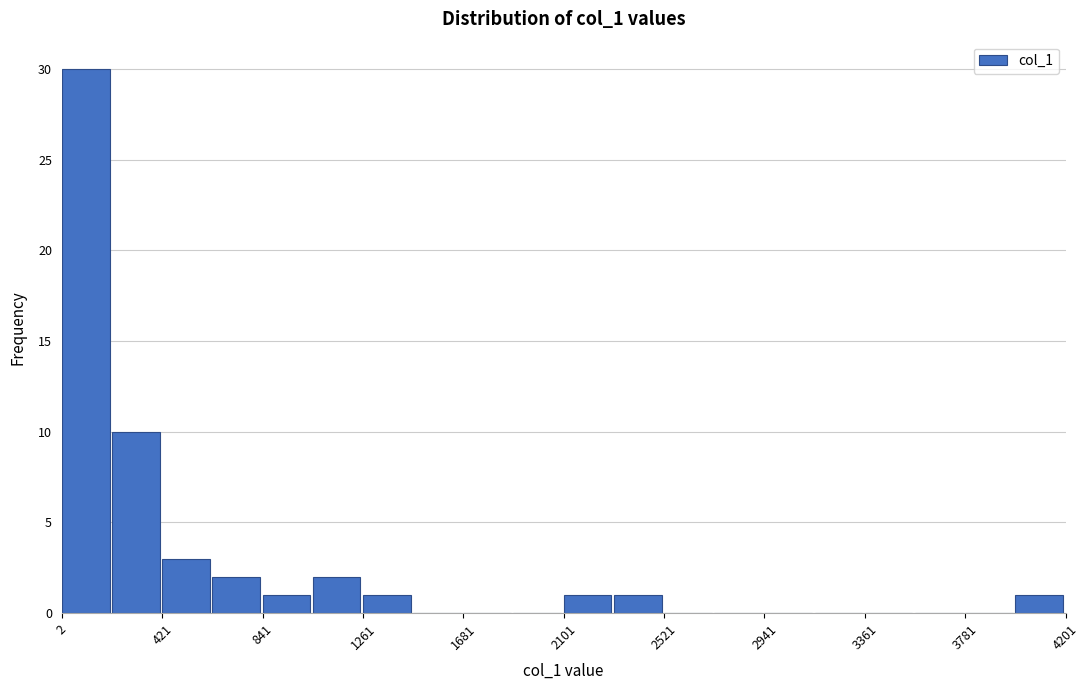

Over which range of the x-axis is the bar tallest?

0 to 200